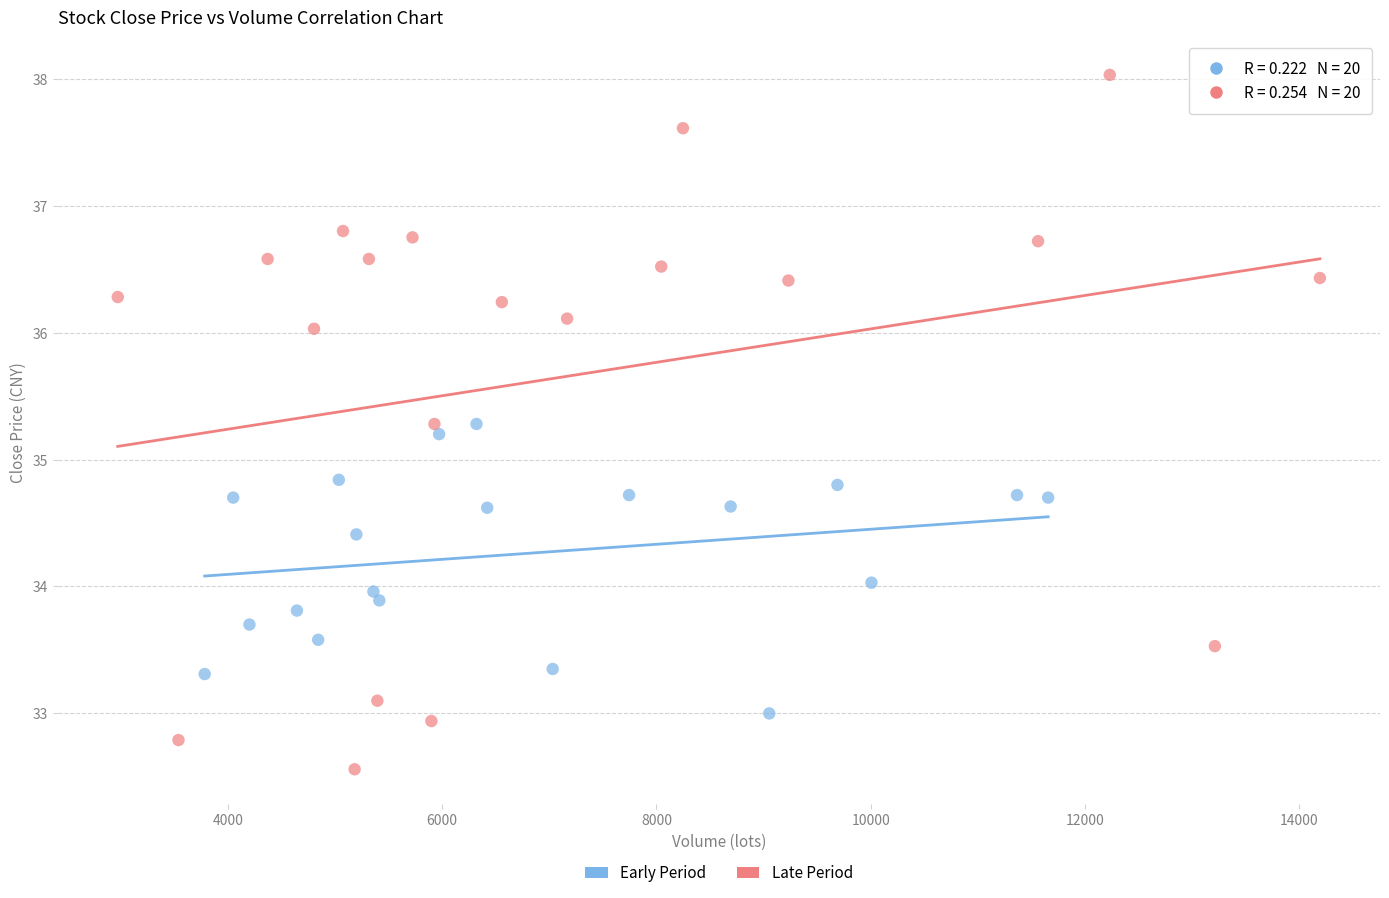

Which series contains the lowest Y value?

Late Period